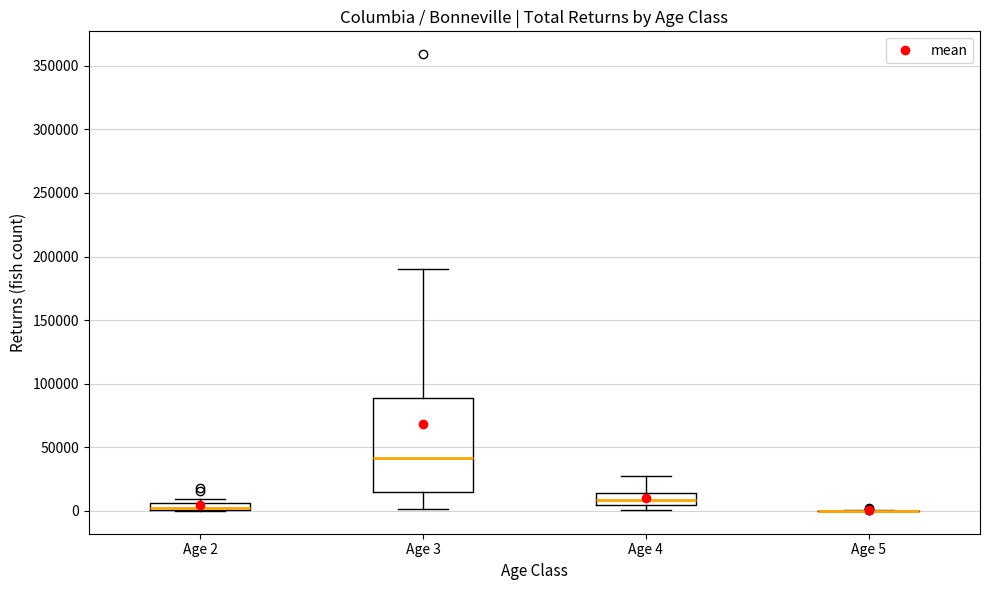

Which box is the tallest, from its lower edge to its upper edge?

Age 3